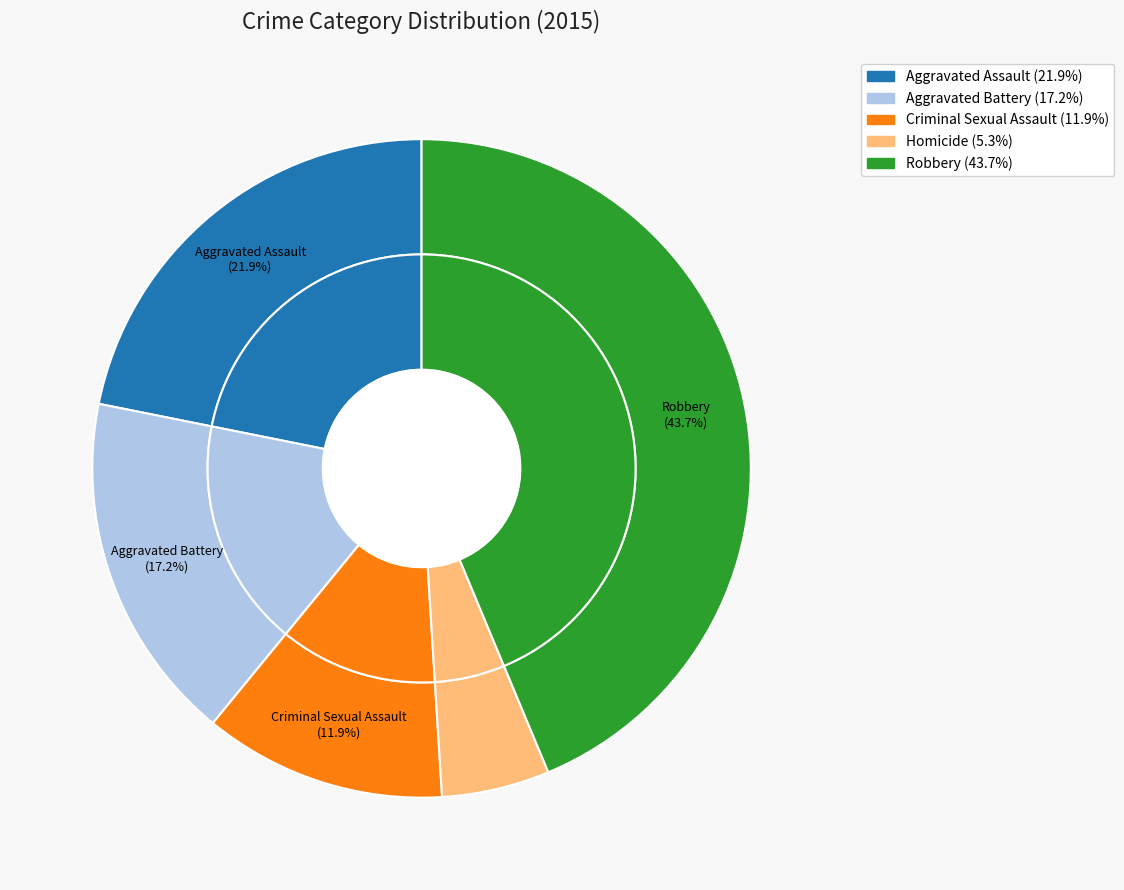

Between Robbery and Aggravated Battery, which is larger?

Robbery